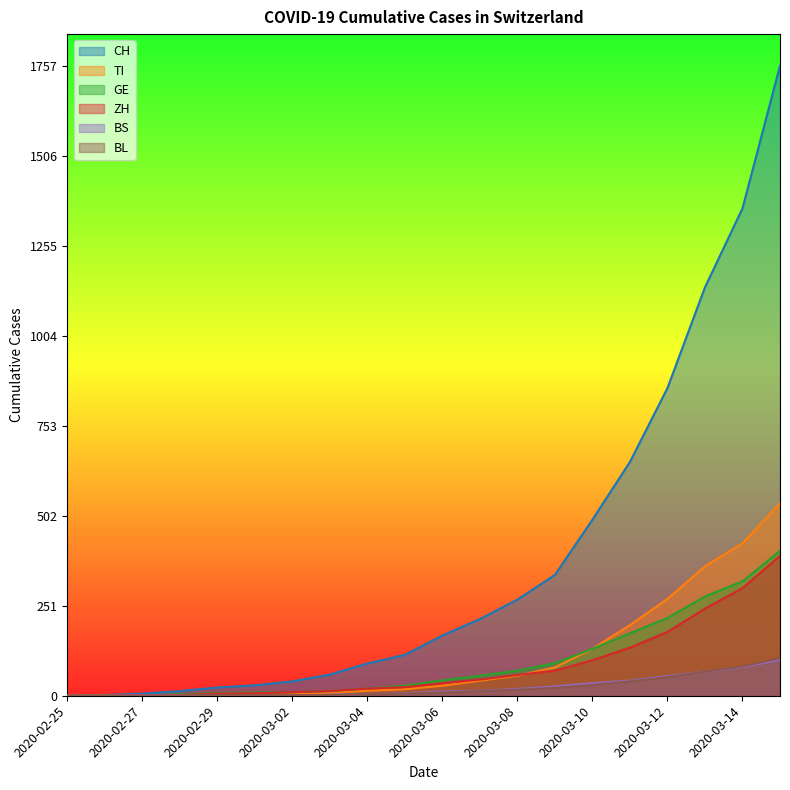

What is the average value of the BL series?

23